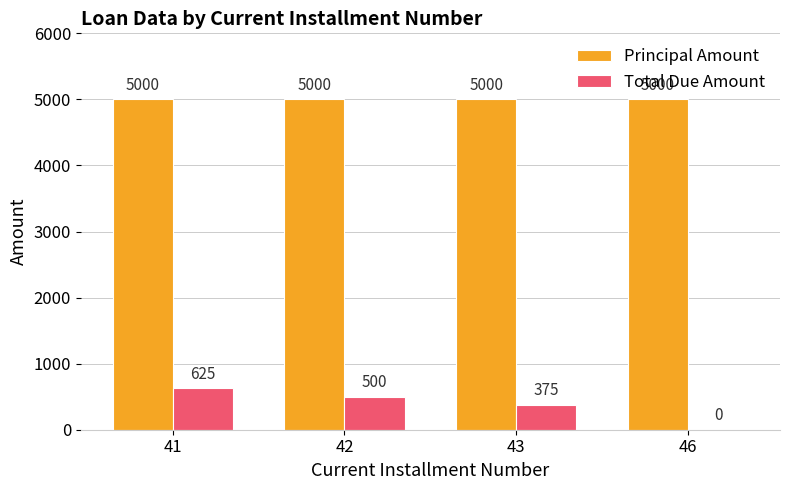

How many Total Due Amount values are between 375 and 625?

3